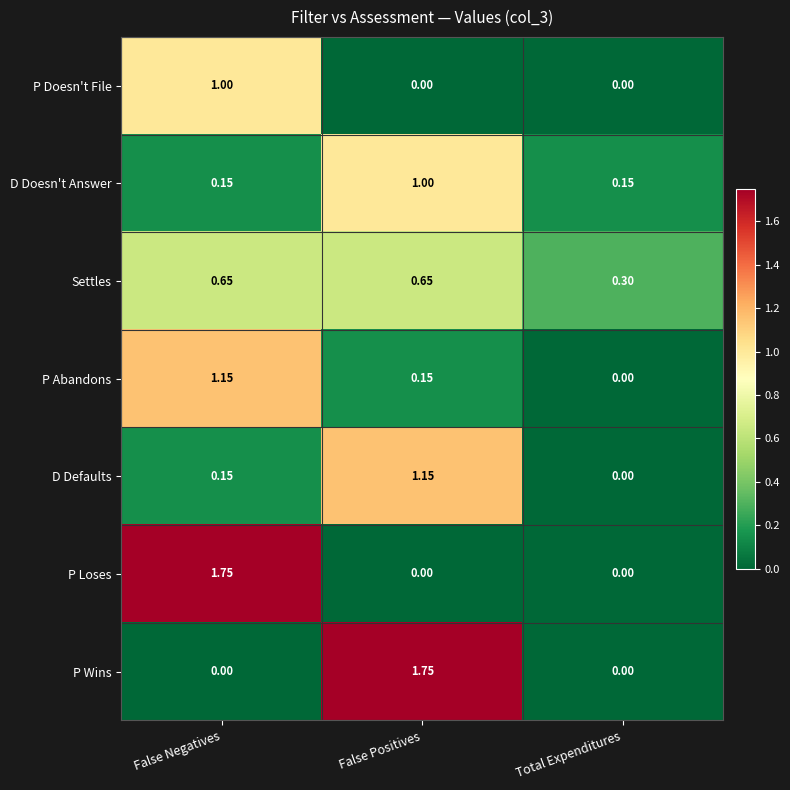

Between False Positives and Total Expenditures, which series saw the biggest shift?

P Wins